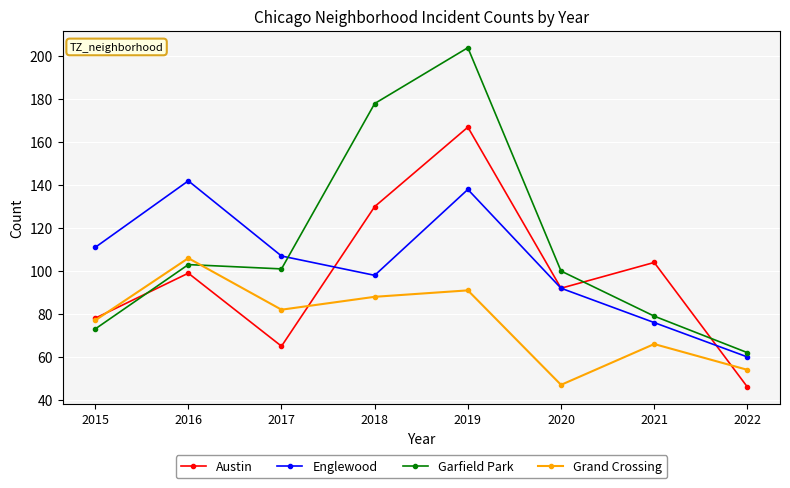

What are all the series names shown in the legend?

Austin, Englewood, Garfield Park, Grand Crossing